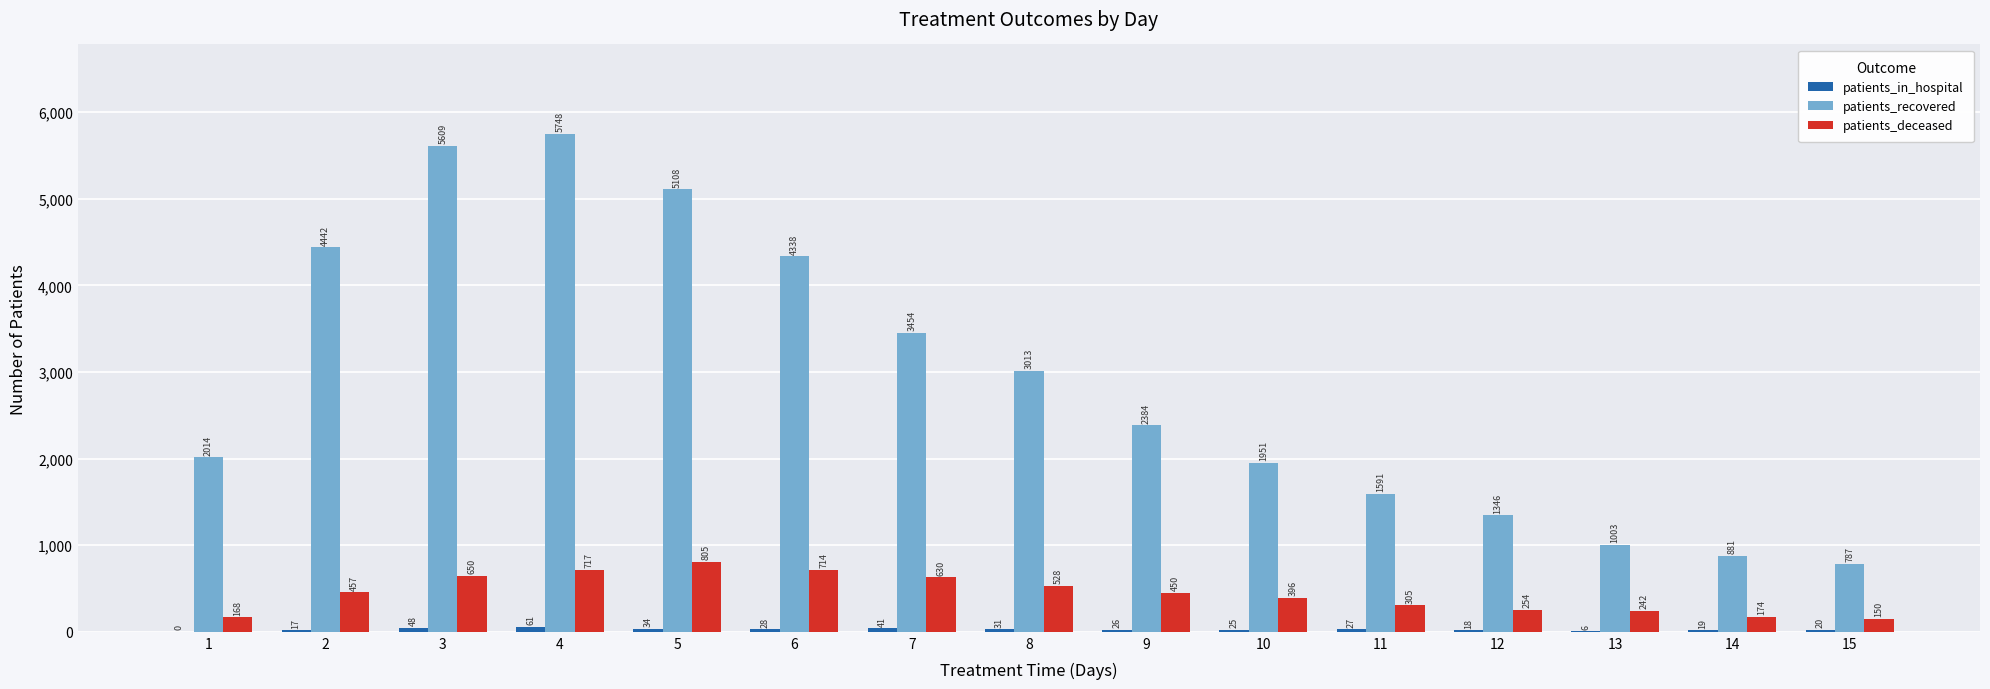

Count the number of categories in the chart.

15